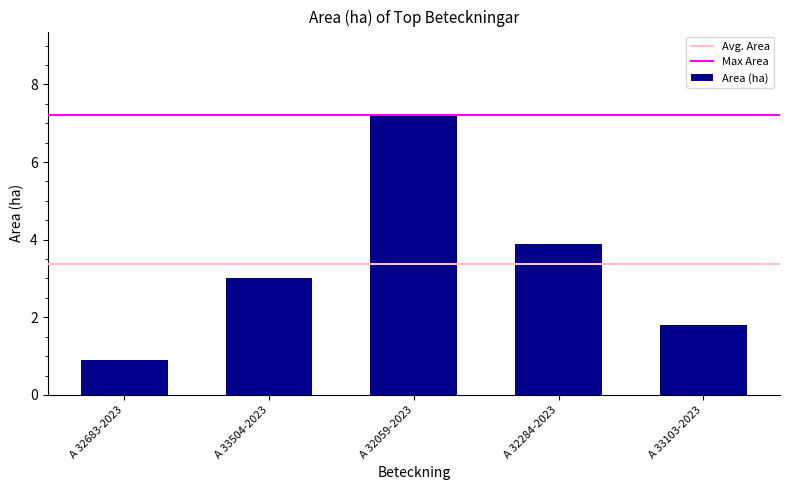

Rank the categories by value from highest to lowest.

A 32059-2023, A 32284-2023, A 33504-2023, A 33103-2023, A 32683-2023